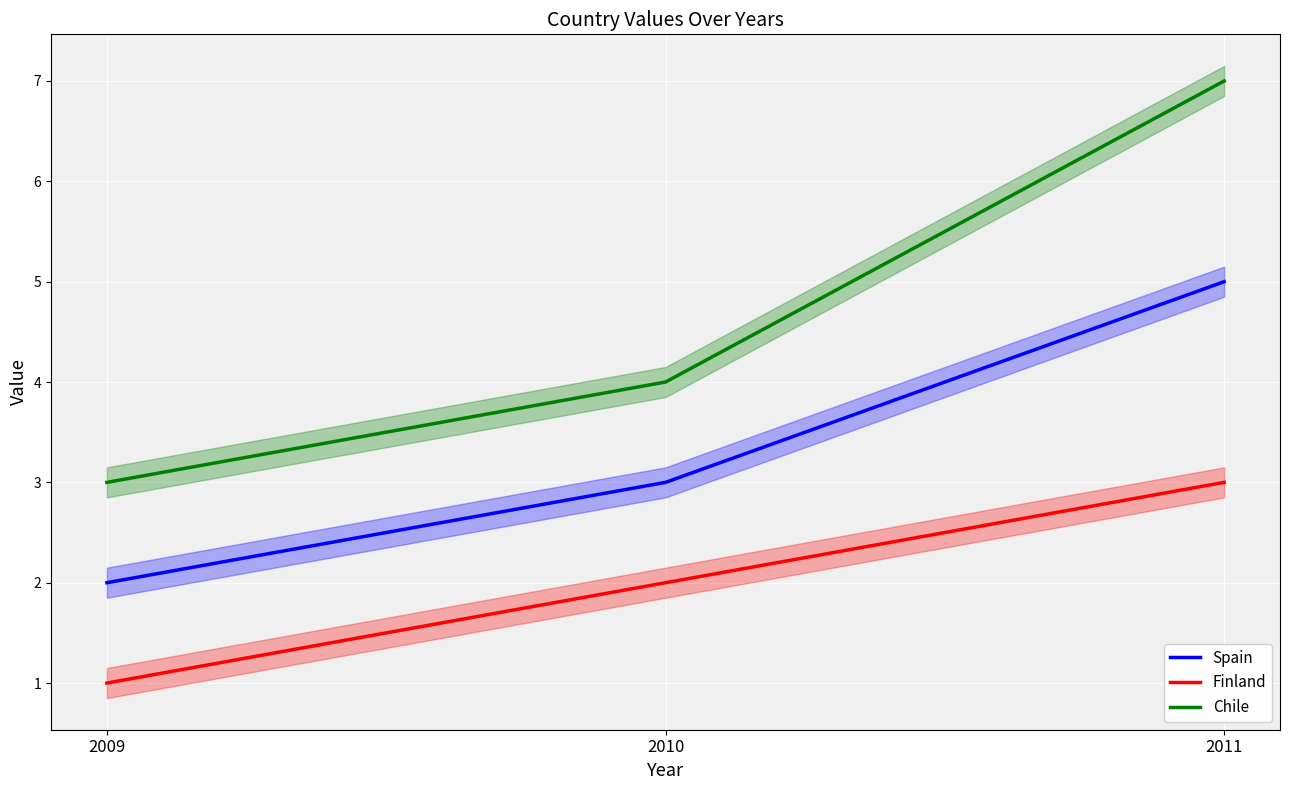

Reading left to right, extract all data points from this chart.

Spain: 2	3	5
Finland: 1	2	3
Chile: 3	4	7